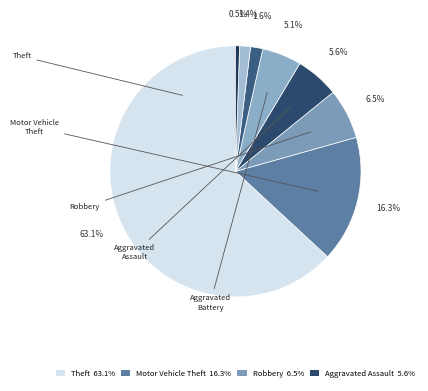

How many slices are in this pie chart?

8